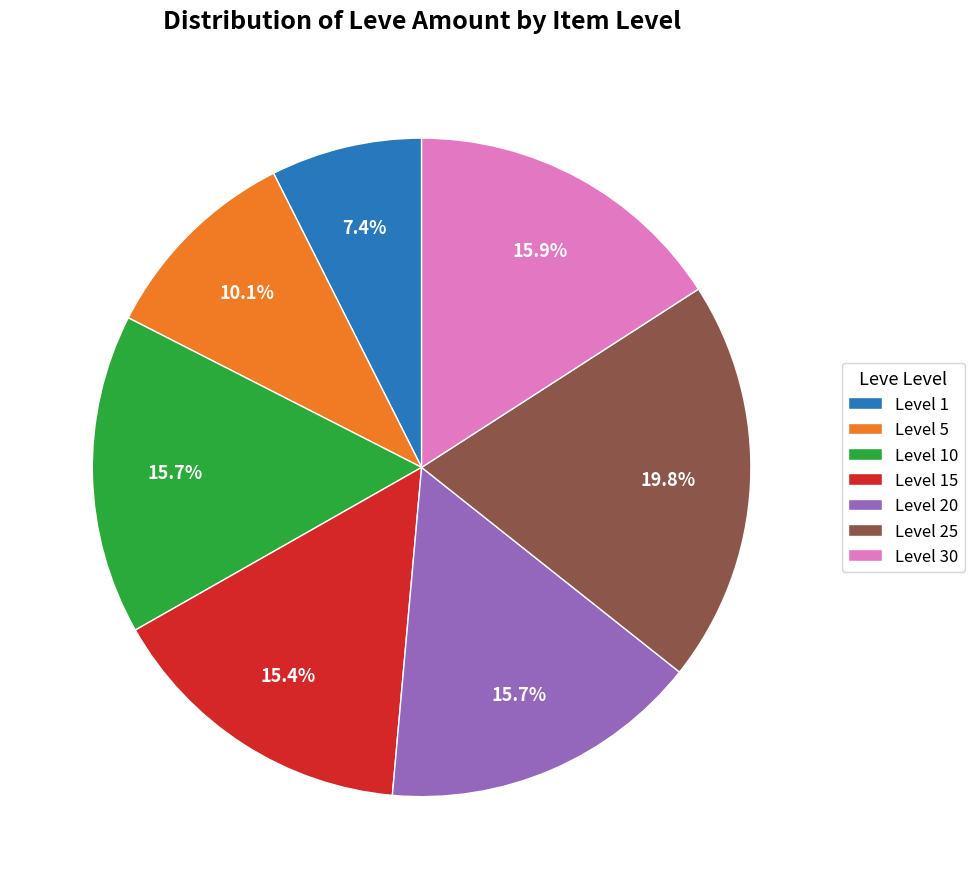

Is there a majority slice in this chart?

No